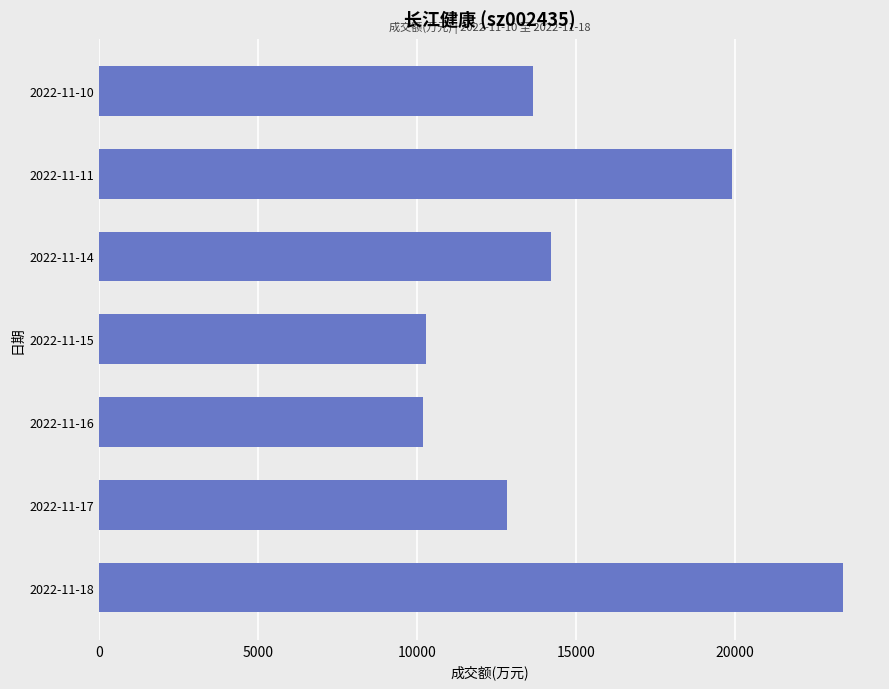

How many values are below 13640?

3